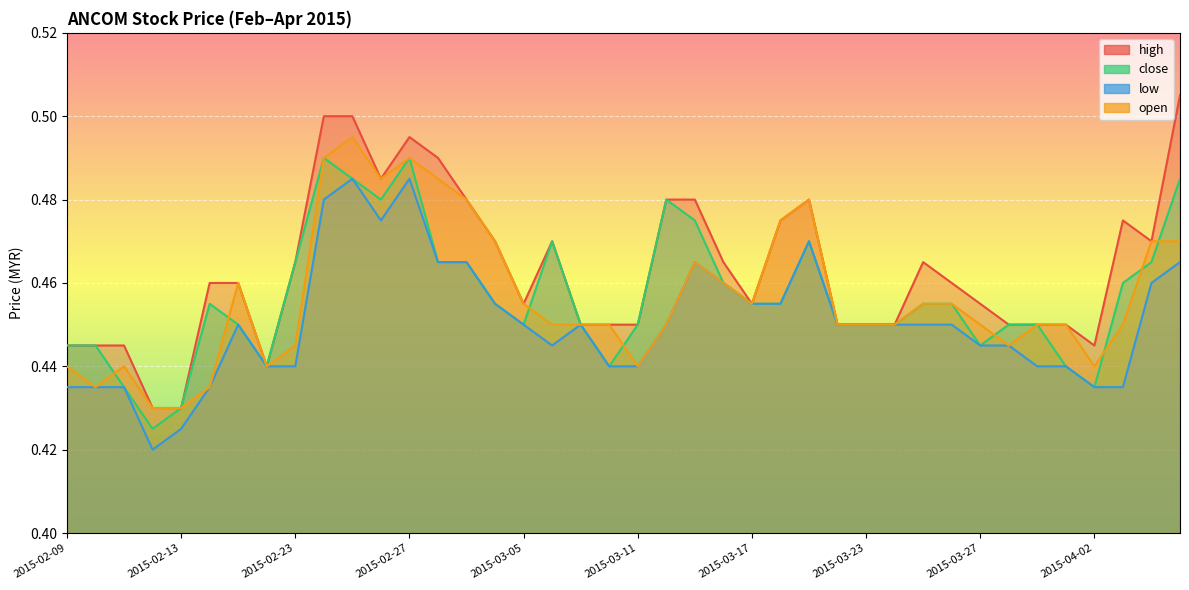

In open, how many points are higher than both neighbors (excluding endpoints)?

6